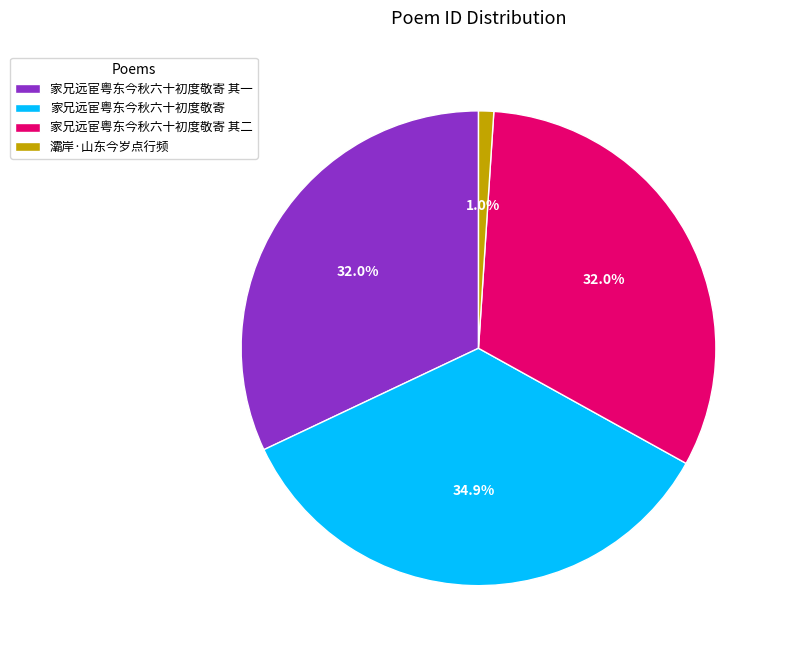

Does 灞岸·山东今岁点行频 represent more than half of the total?

No